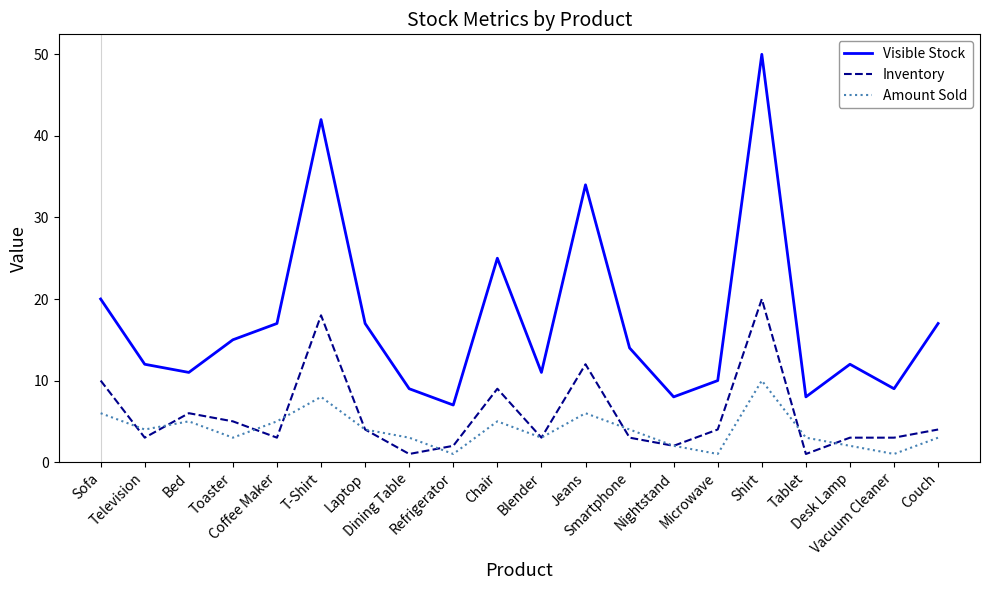

Rank the series at Microwave from lowest to highest value.

Amount Sold, Inventory, Visible Stock